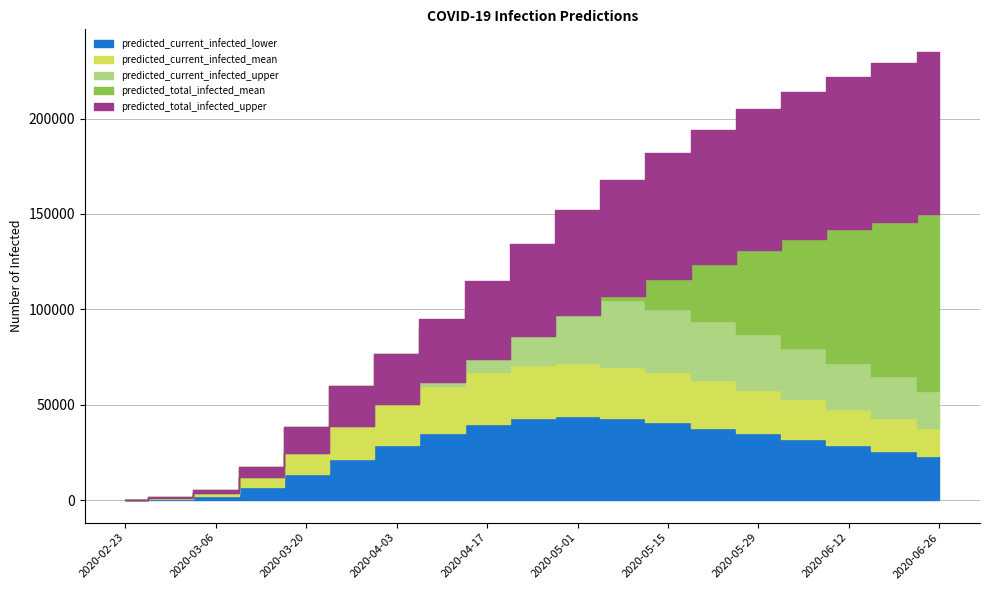

Which series has the largest range (max minus min)?

predicted_total_infected_upper